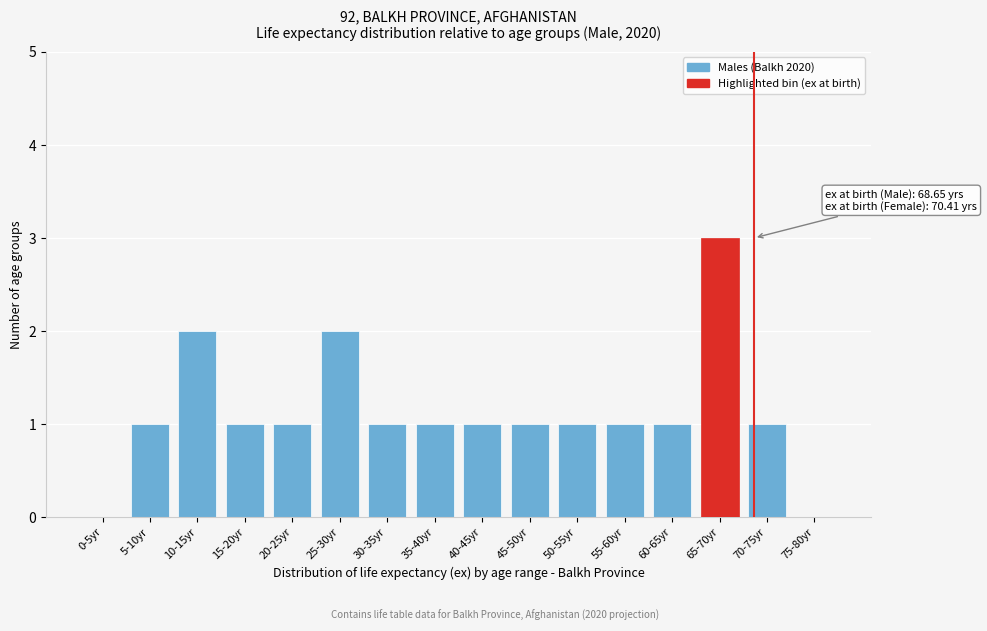

Reading left to right, what are all the values shown in this chart?

0-5yr=0	5-10yr=1	10-15yr=2	15-20yr=1	20-25yr=1	25-30yr=2	30-35yr=1	35-40yr=1	40-45yr=1	45-50yr=1	50-55yr=1	55-60yr=1	60-65yr=1	65-70yr=3	70-75yr=1	75-80yr=0